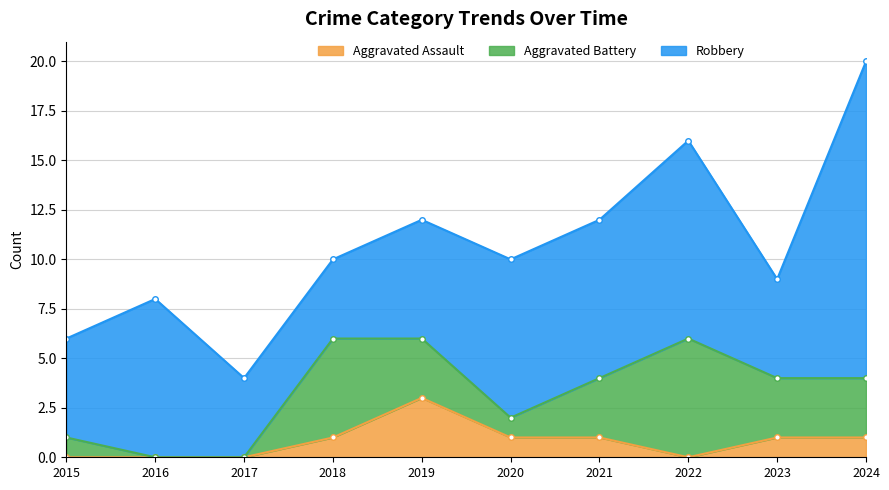

Which series has the widest spread of values?

Robbery